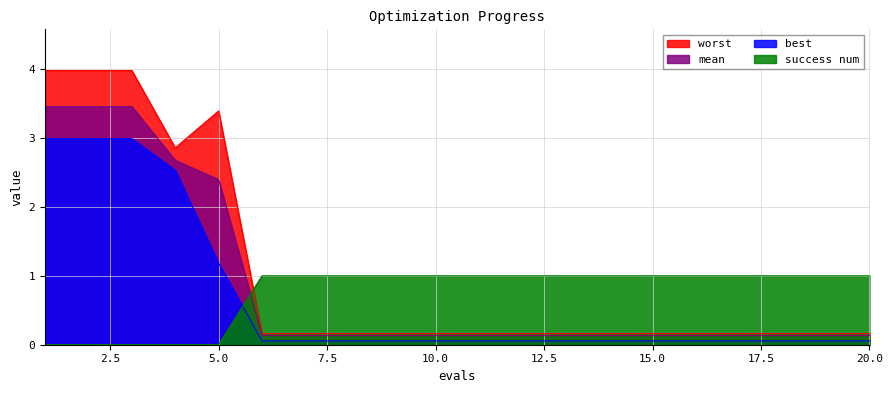

True or false: mean and best intersect in this chart.

False